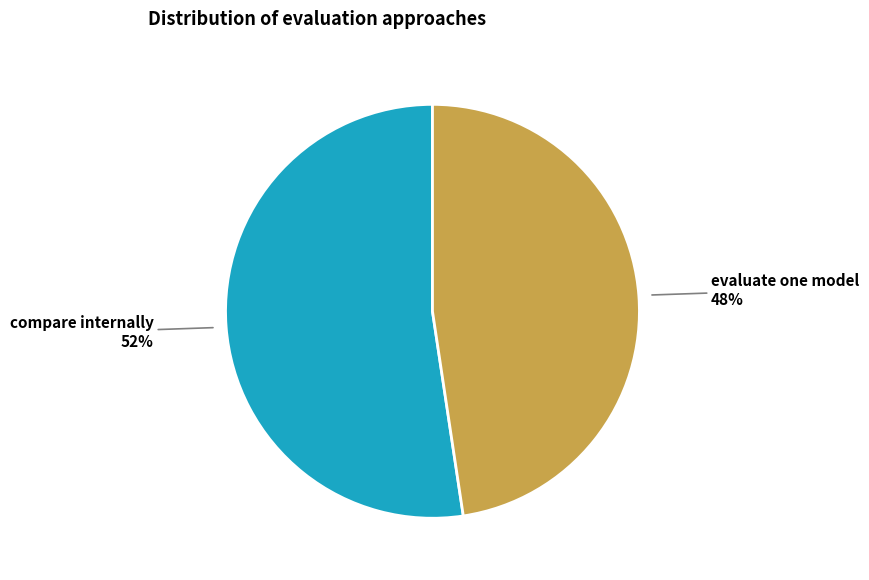

How many segments does this pie chart have?

2